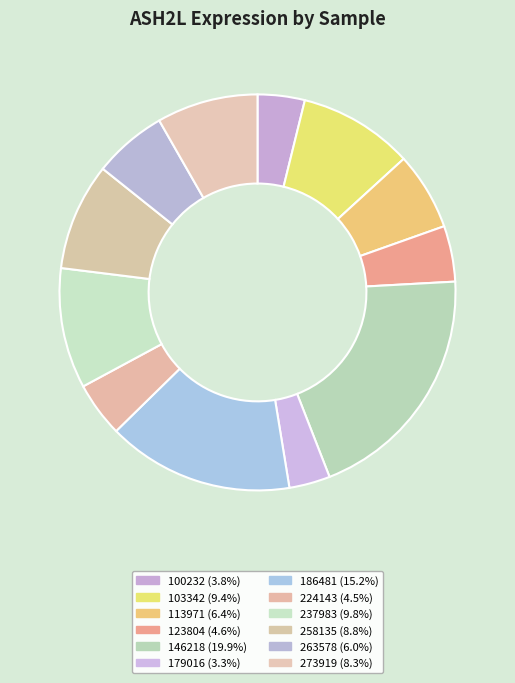

Does 258135 account for over 50% of the chart?

No